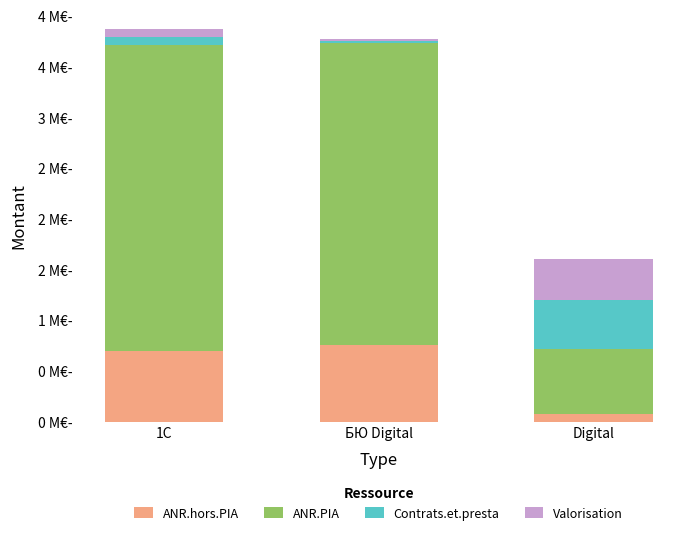

Does the chart contain stacked bars?

Yes